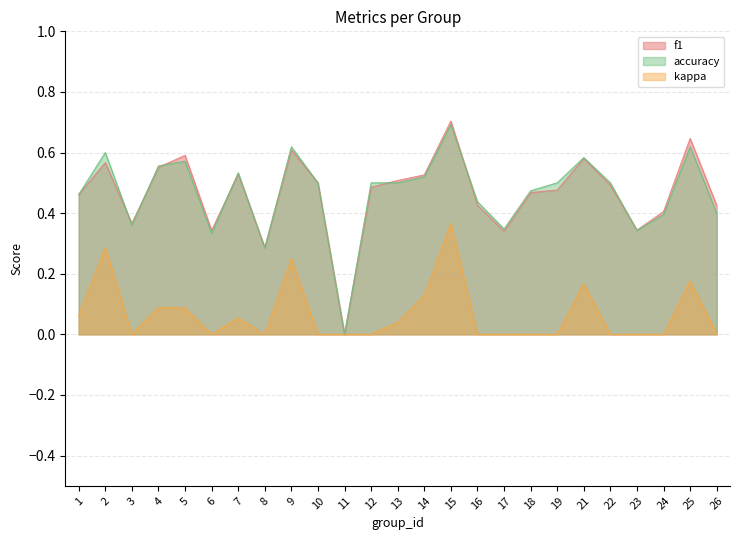

At which category does the chart reach its minimum across all series?

11